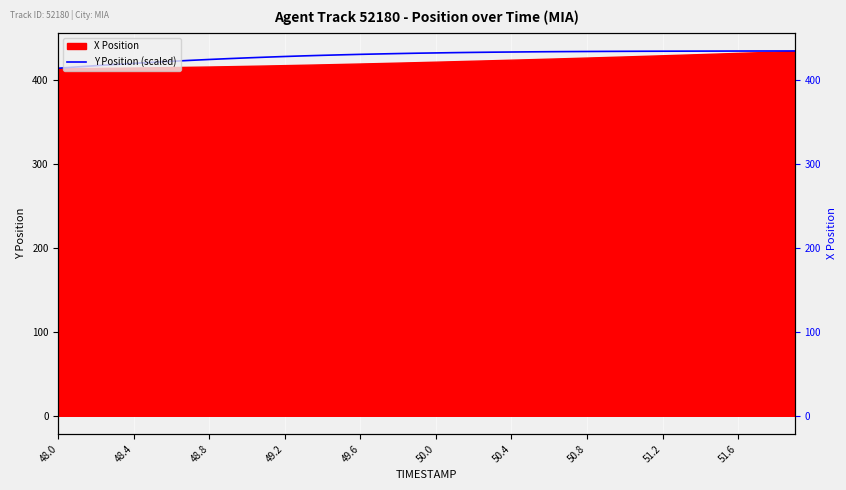

Which category has the lowest value across all series?

48.0